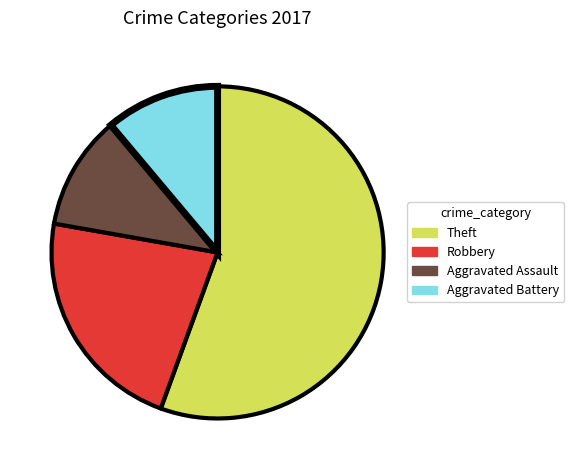

Which category has the biggest portion of the pie?

Theft